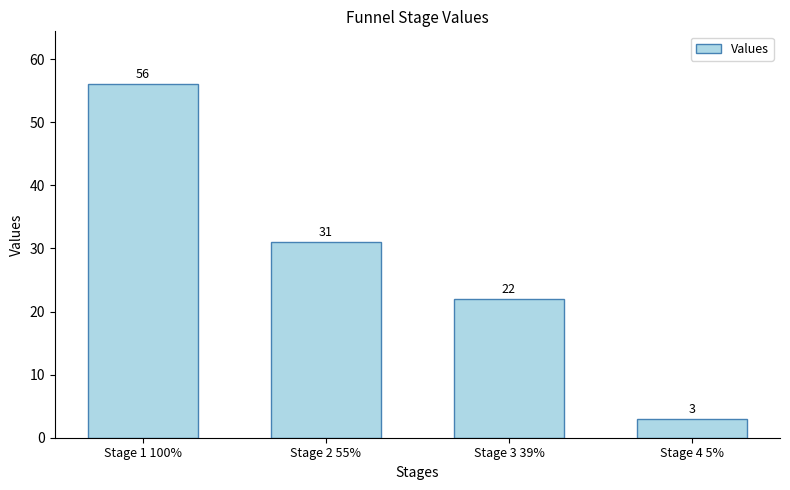

Rank the categories by value from lowest to highest.

Stage 4 5%, Stage 3 39%, Stage 2 55%, Stage 1 100%